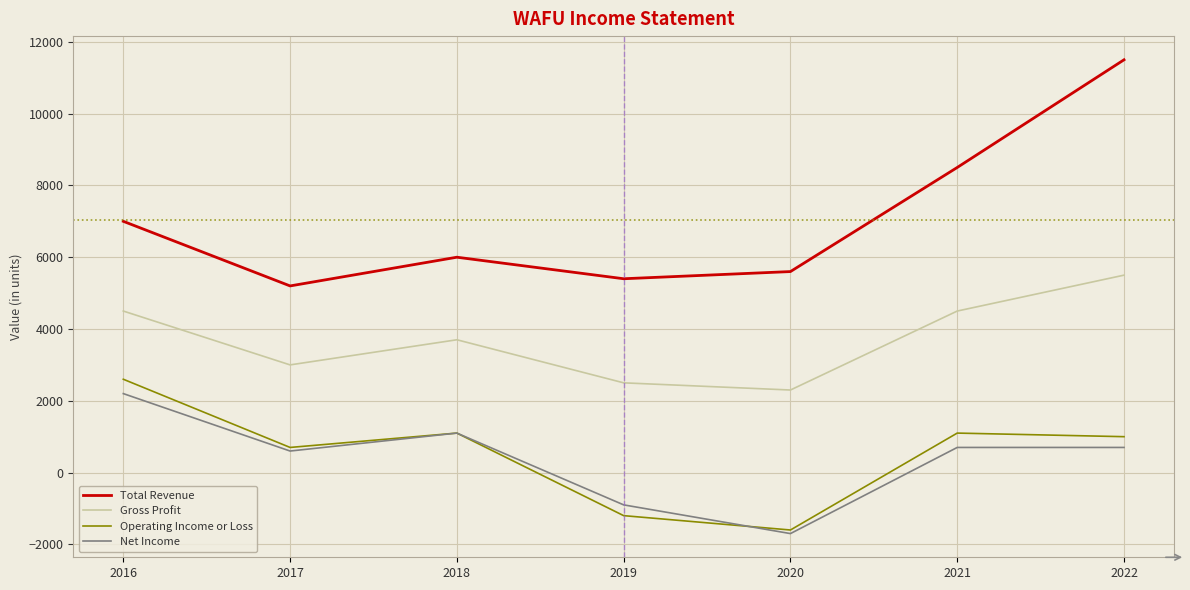

Where is the first local minimum for Total Revenue?

2017